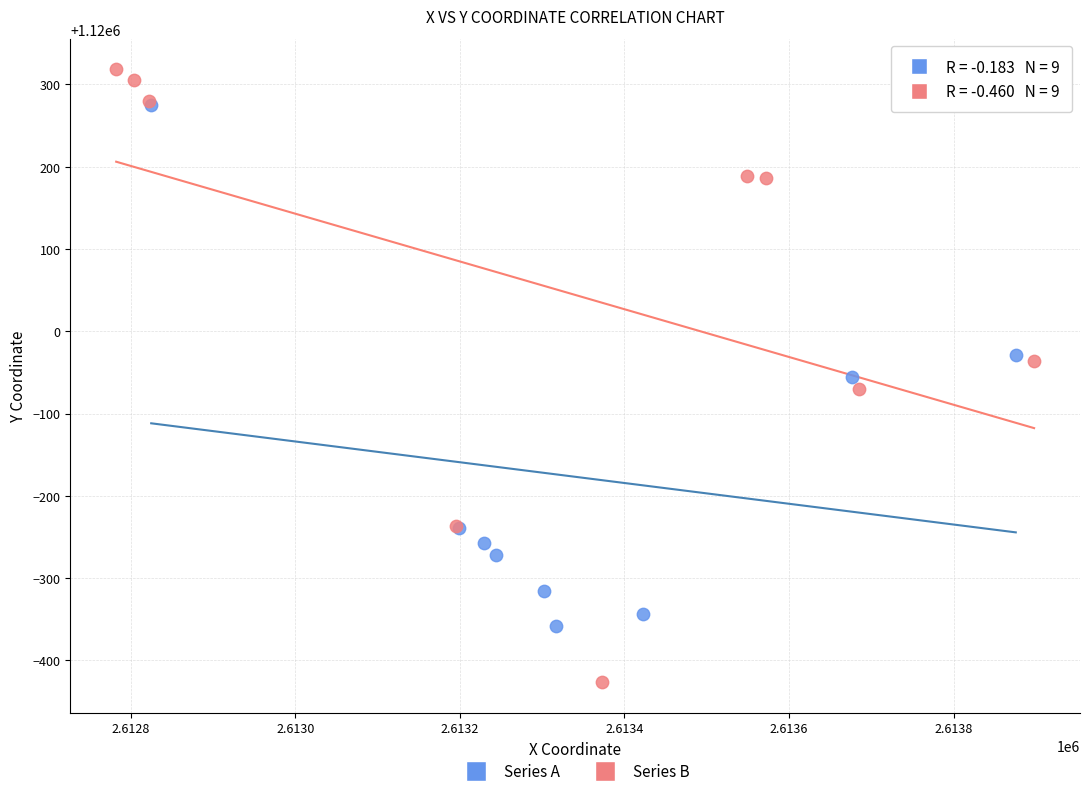

Which series contains the lowest Y value?

Series B